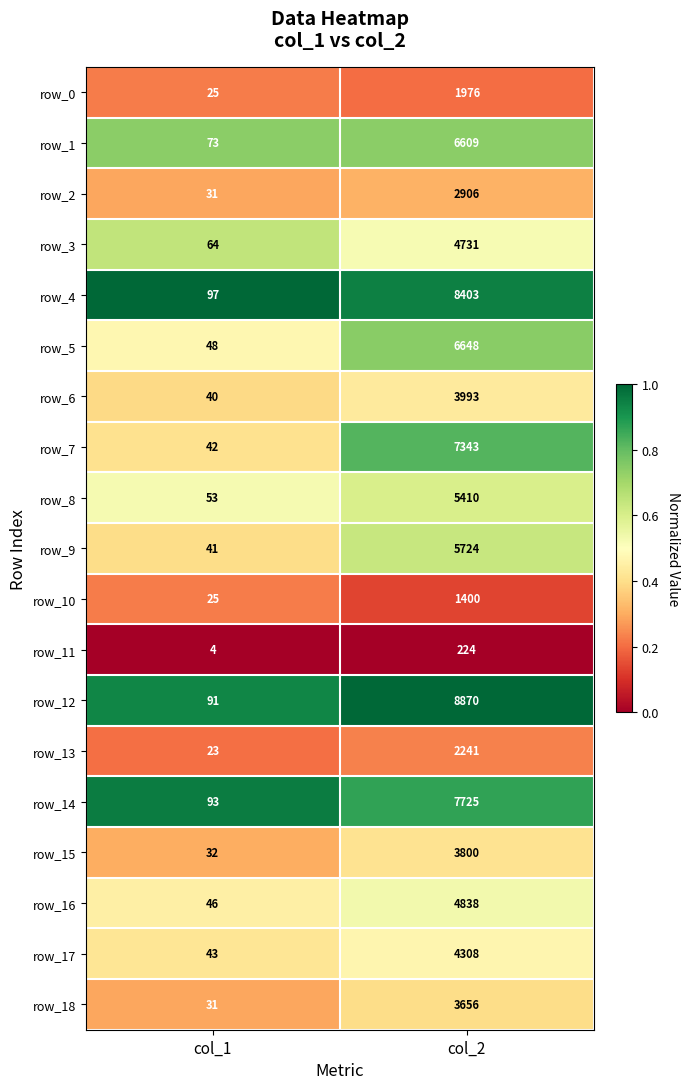

At which category is the sum across all series the highest?

col_2